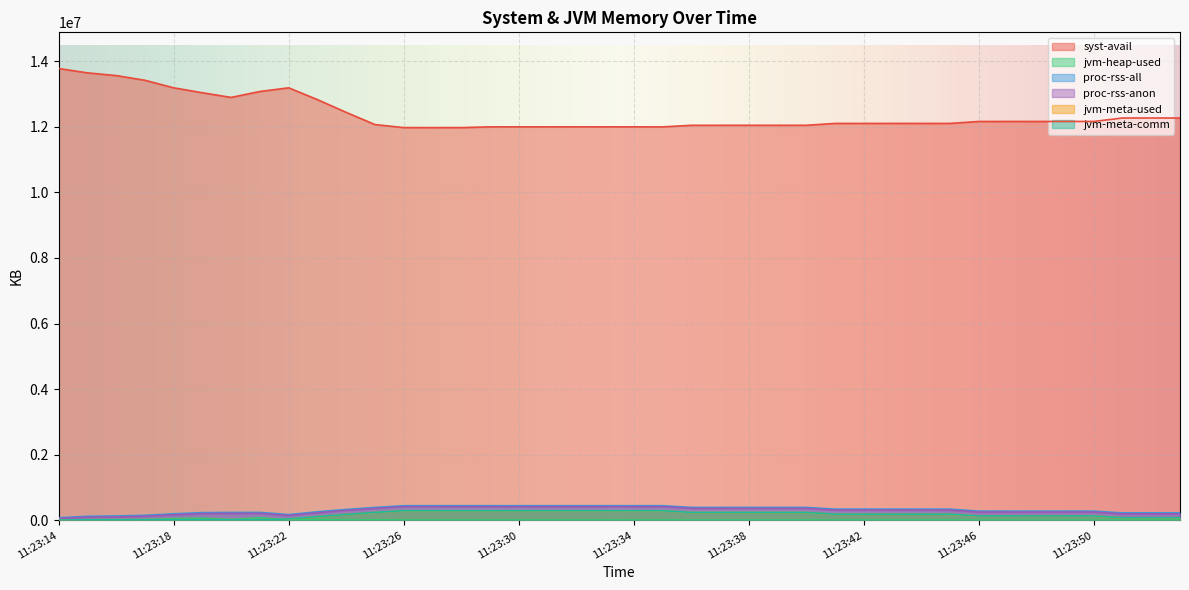

Does the chart display data point markers on the line(s)?

No